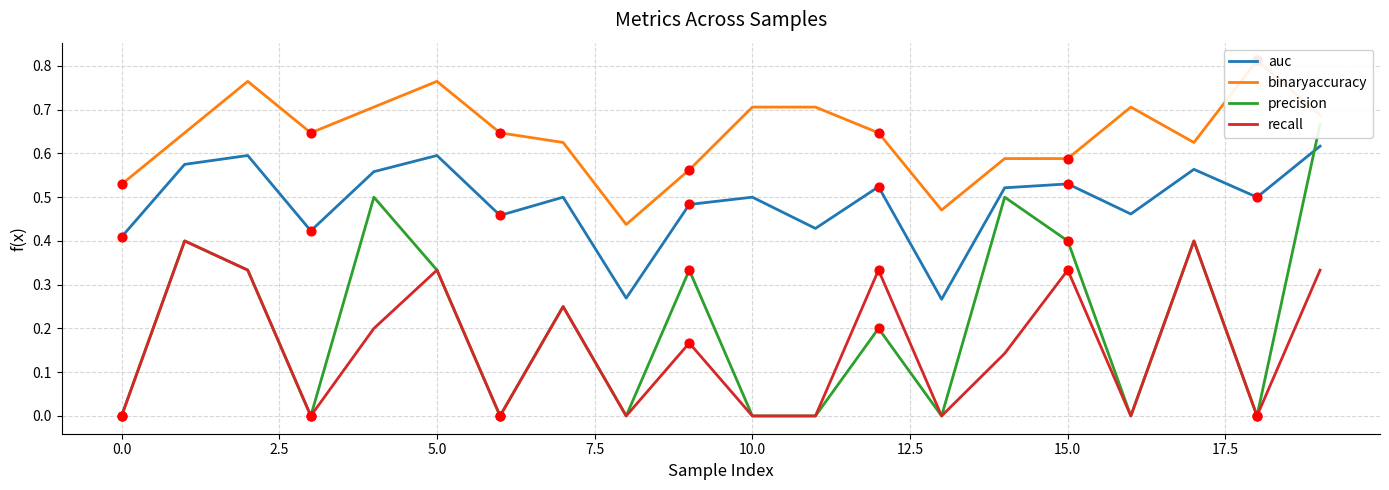

At which category is the sum across all series the highest?

19